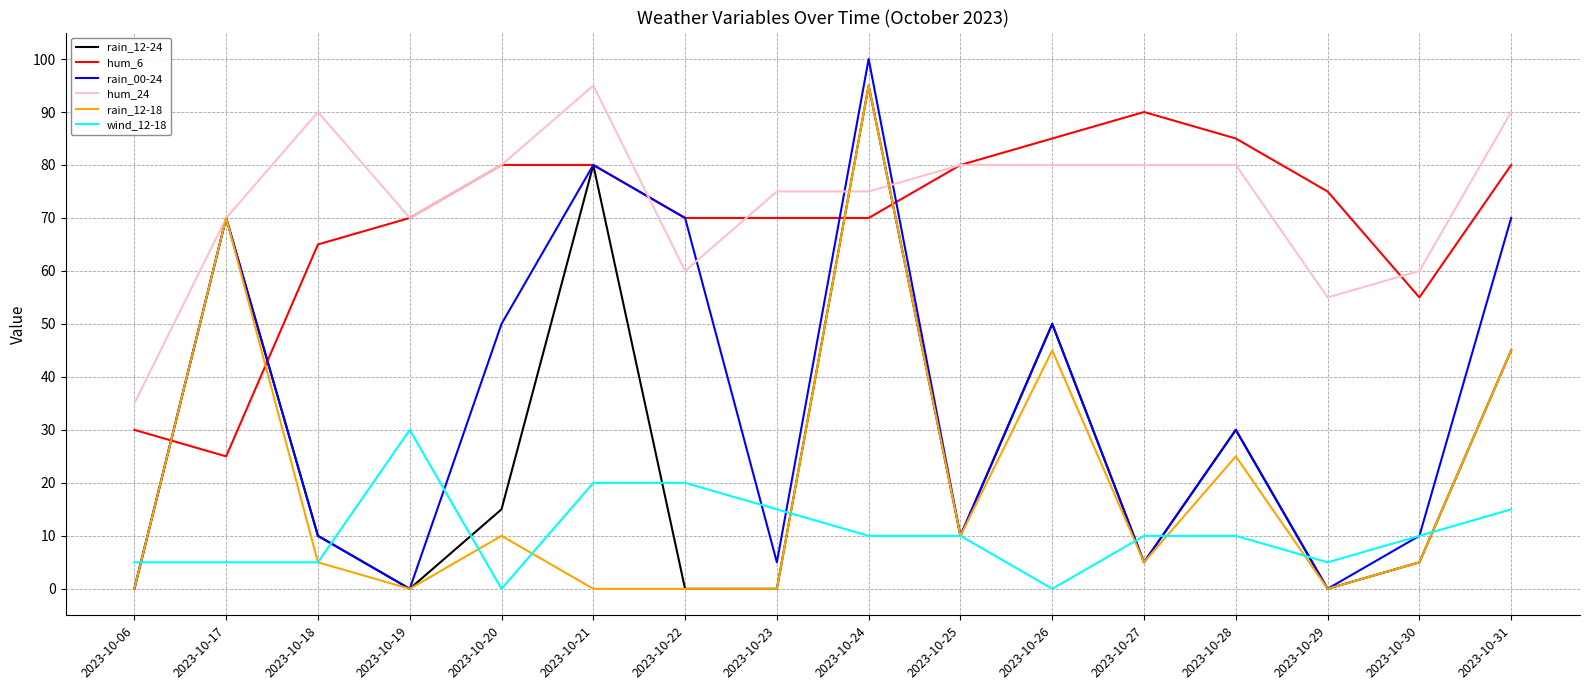

At how many categories does at least one series exceed 20?

16